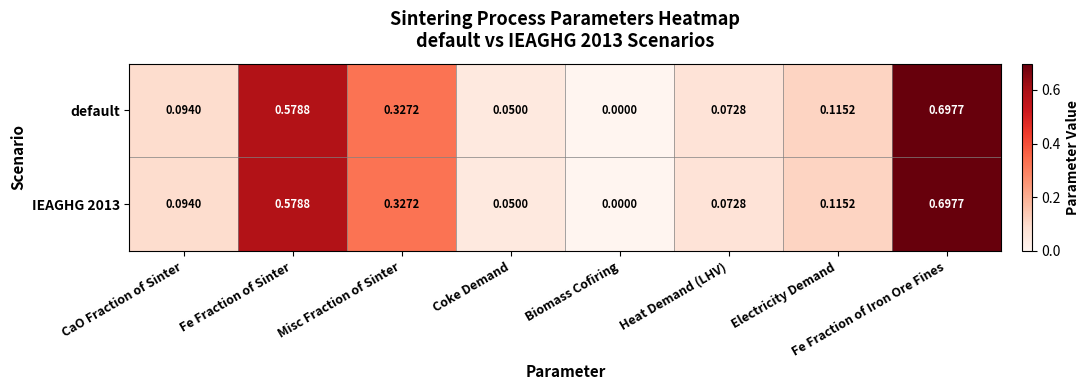

Which category has the lowest value across all series?

Biomass Cofiring